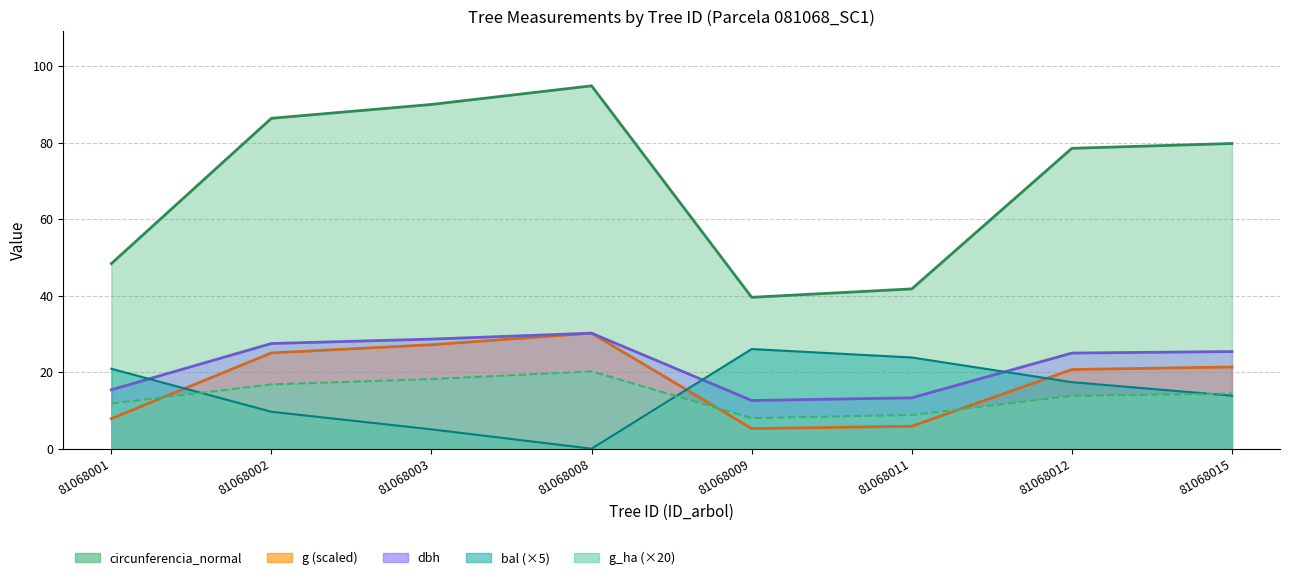

Which series has the largest range (max minus min)?

circunferencia_normal